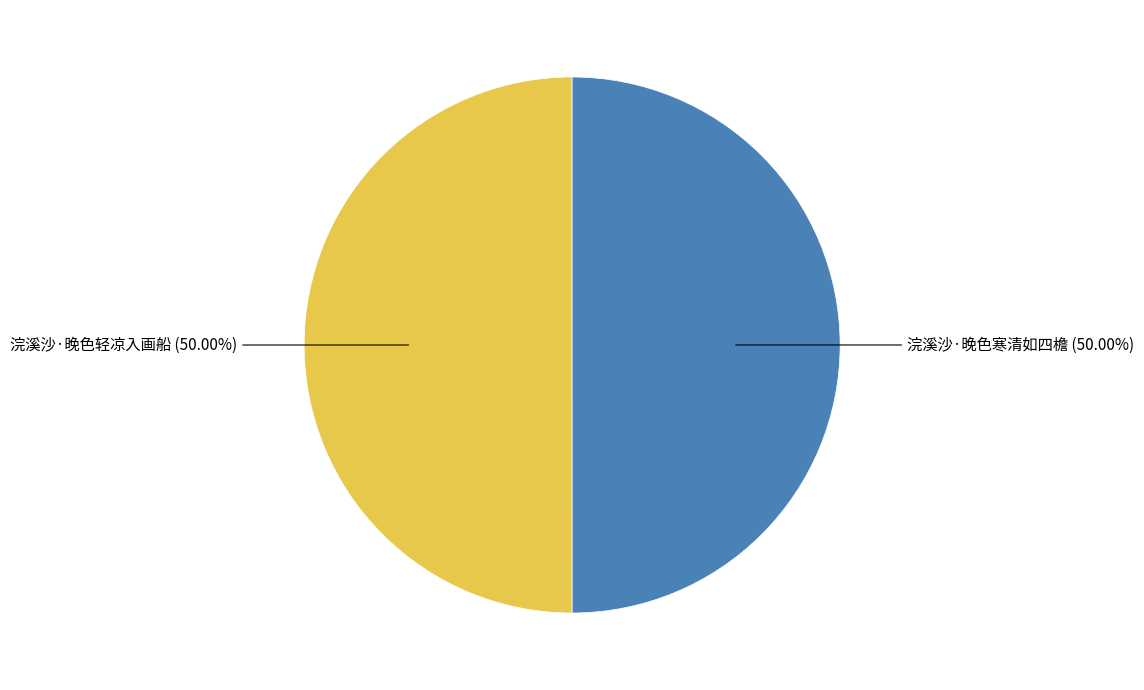

What is the ratio of the value at 浣溪沙·晚色轻凉入画船 to the value at 浣溪沙·晚色寒清如四檐?

1.0